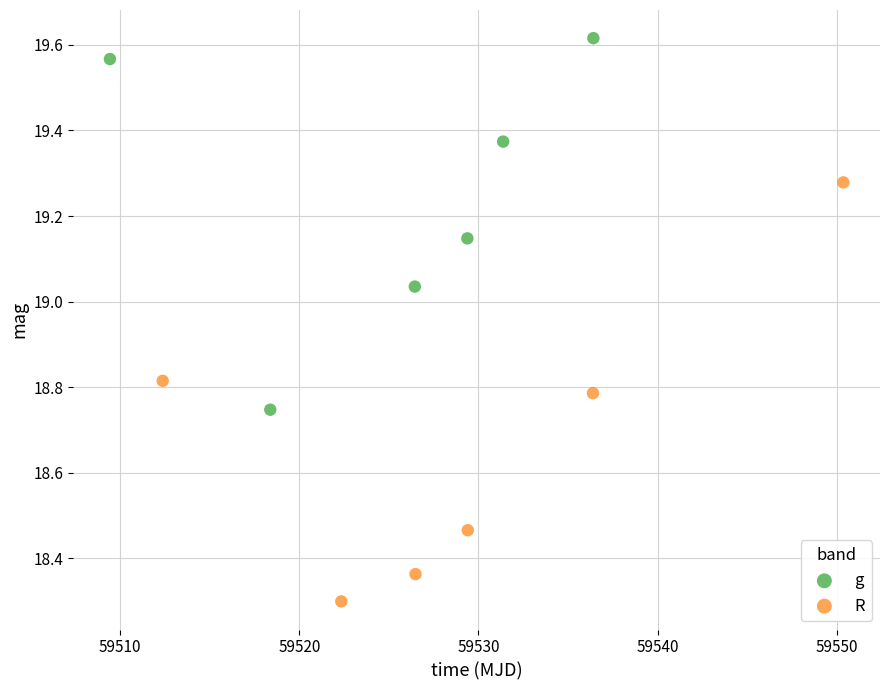

Which series reaches the minimum Y coordinate?

R